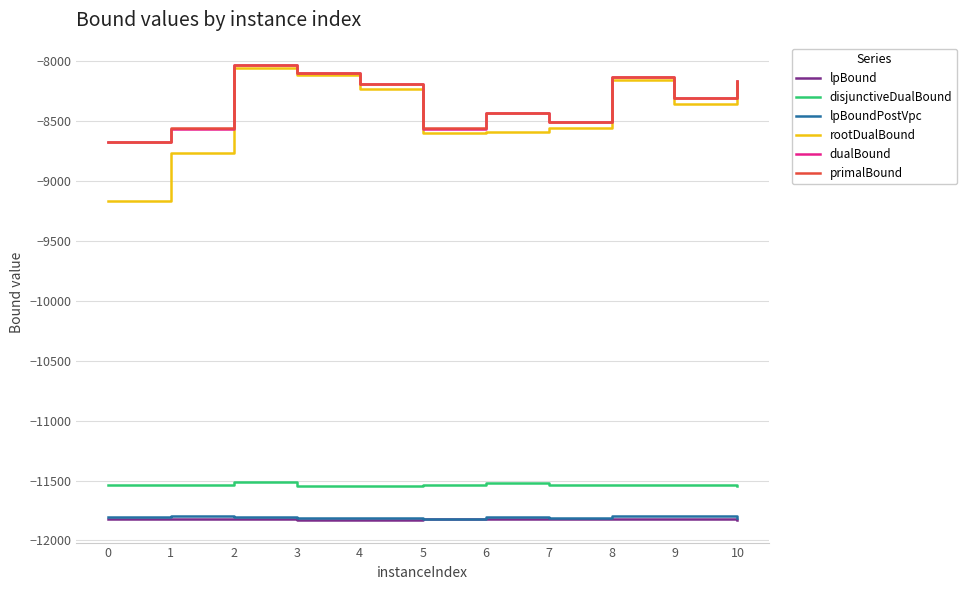

The value of disjunctiveDualBound at 10 is -16467.0. True or false?

False